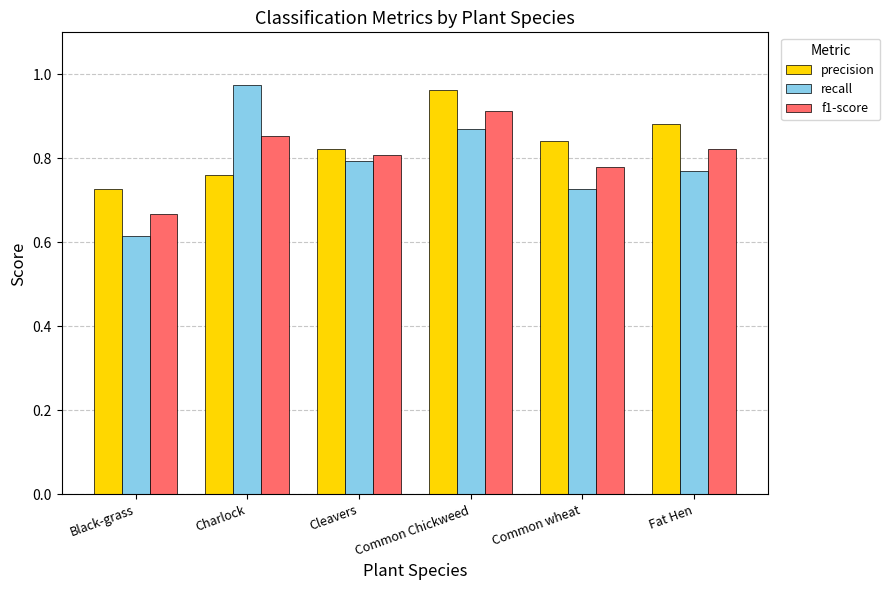

How many f1-score values are between 0 and 1?

6